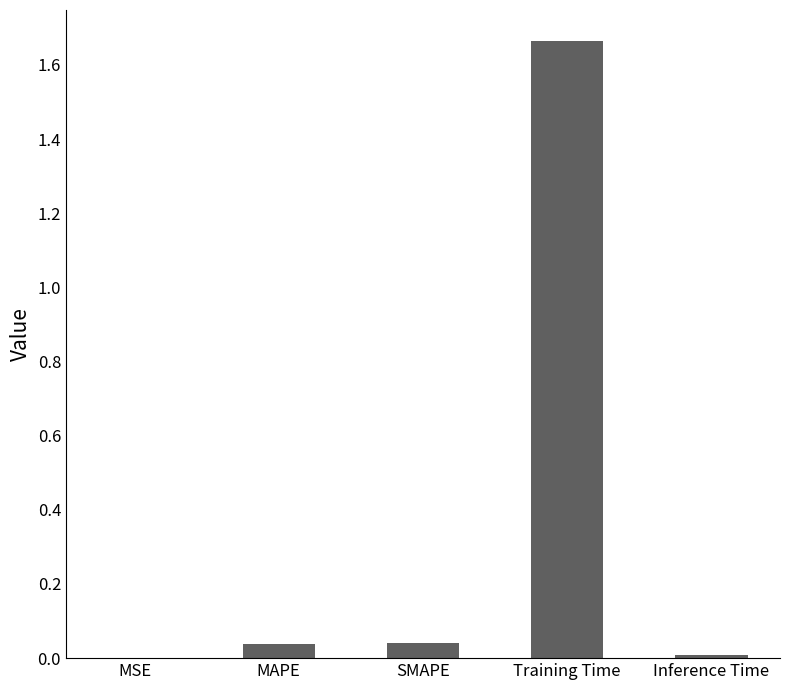

Which label corresponds to the largest value in the chart?

Training Time